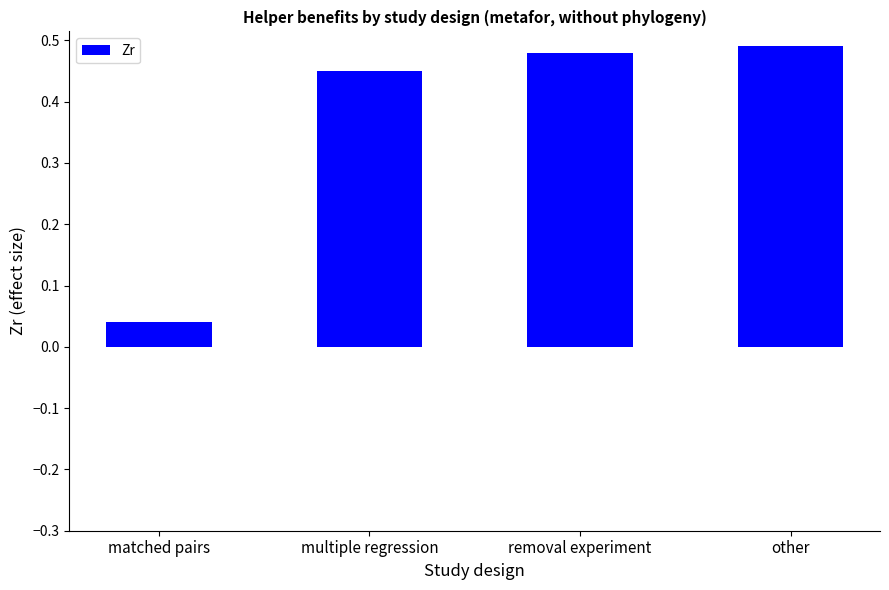

Rank the categories by value from highest to lowest.

other, removal experiment, multiple regression, matched pairs